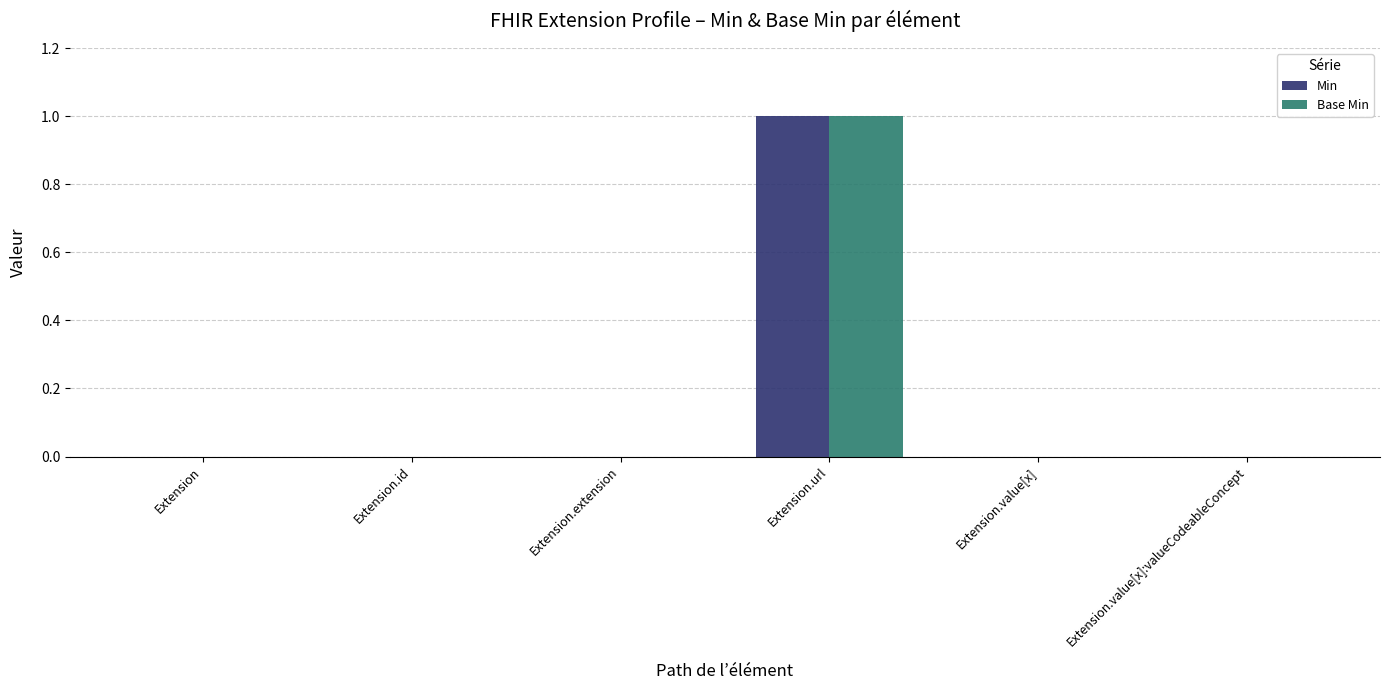

Reading right to left, list all the values displayed in this chart.

Min: Extension.value[x]:valueCodeableConcept=0	Extension.value[x]=0	Extension.url=1	Extension.extension=0	Extension.id=0	Extension=0
Base Min: Extension.value[x]:valueCodeableConcept=0	Extension.value[x]=0	Extension.url=1	Extension.extension=0	Extension.id=0	Extension=0